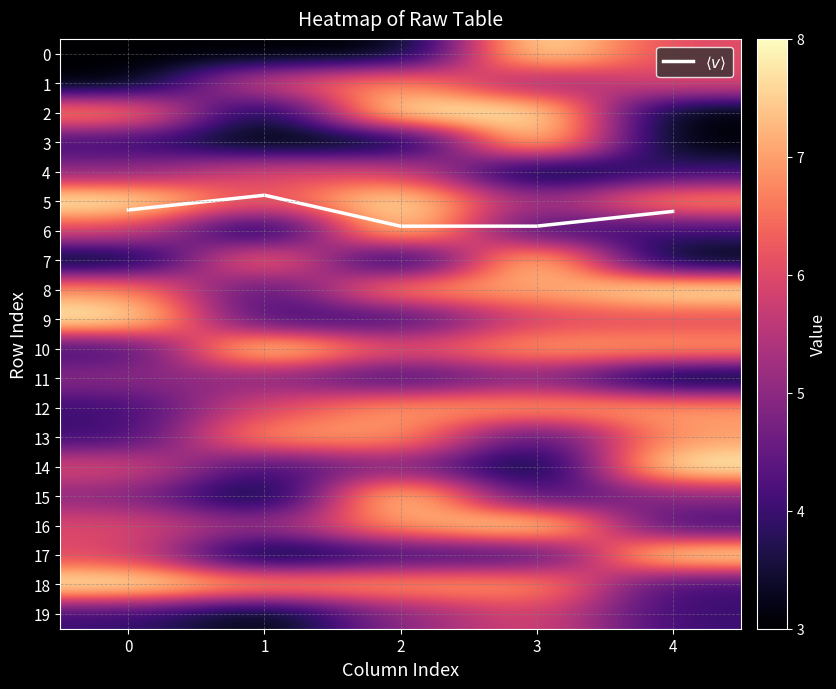

Where is $\langle v \rangle$ nearest to the value 5?

1